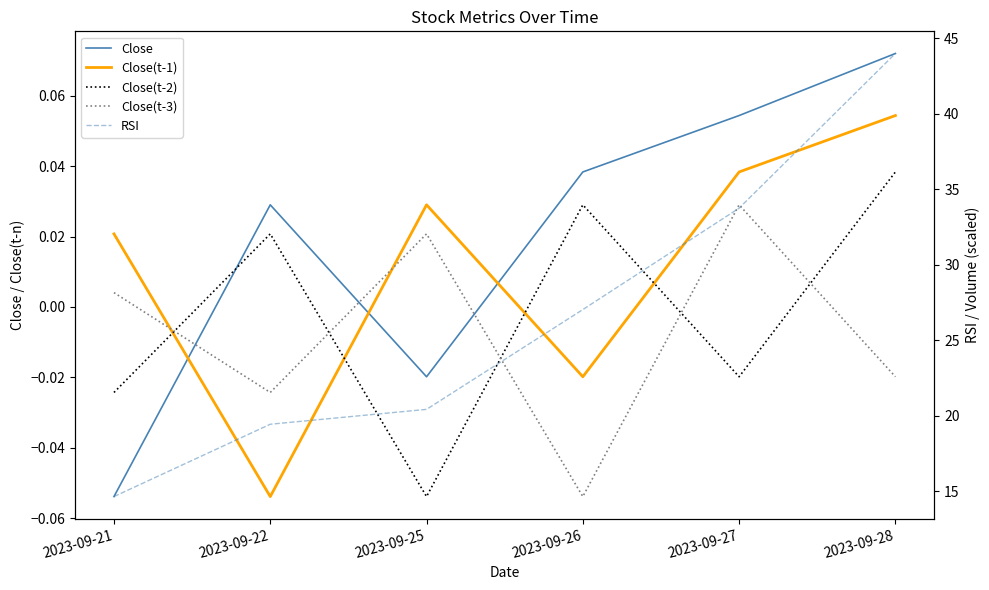

Where do Close and Close(t-2) first cross each other?

2023-09-21 and 2023-09-22